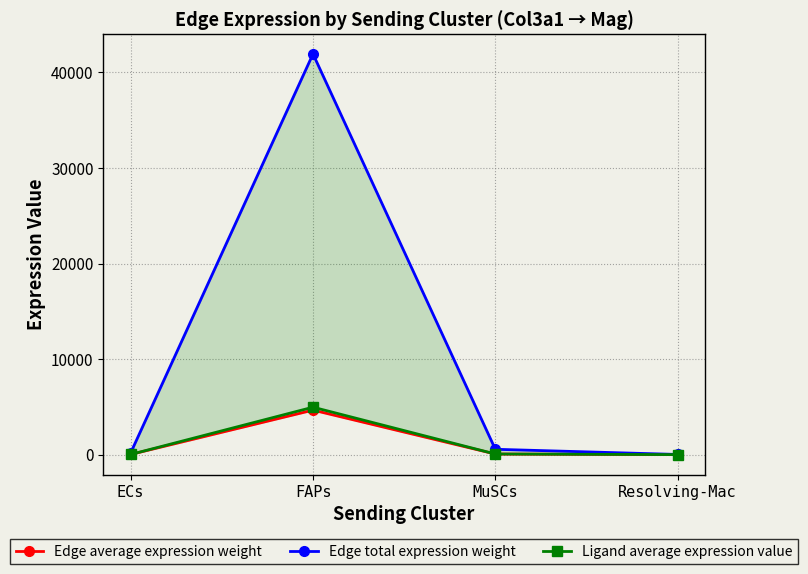

How many lines are shown in the chart?

3